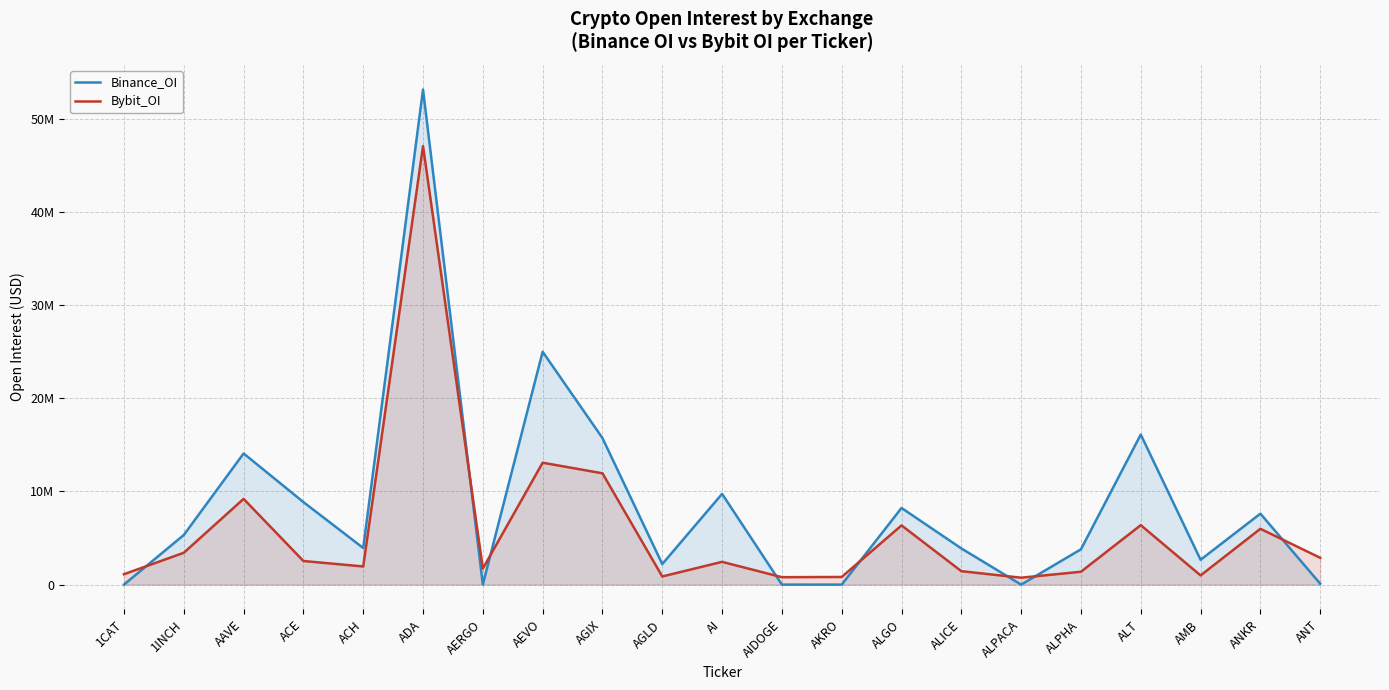

What is the sum of all Binance_OI values?

180373975